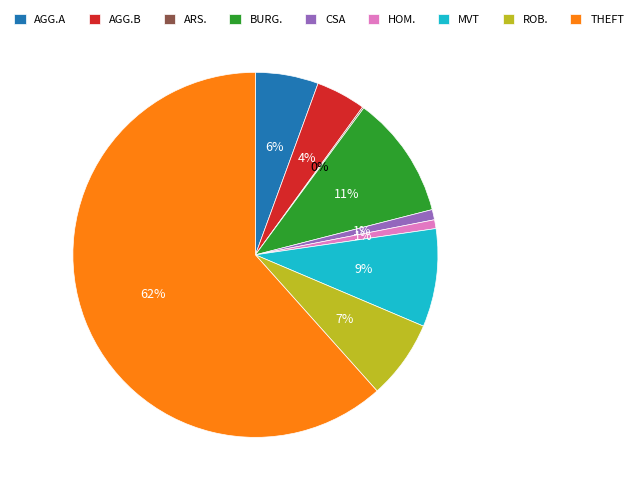

Which category has the biggest portion of the pie?

THEFT